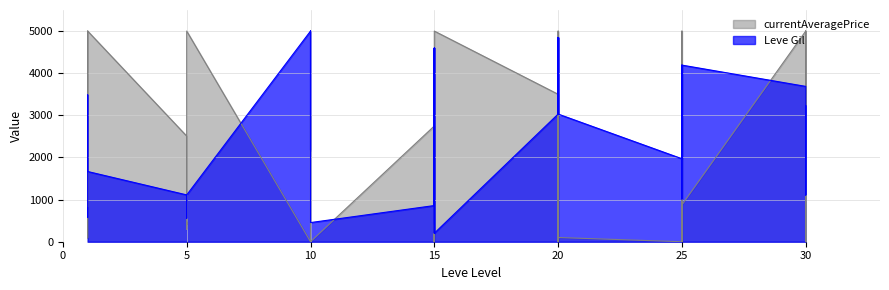

At which label does the data first exceed 2171?

1